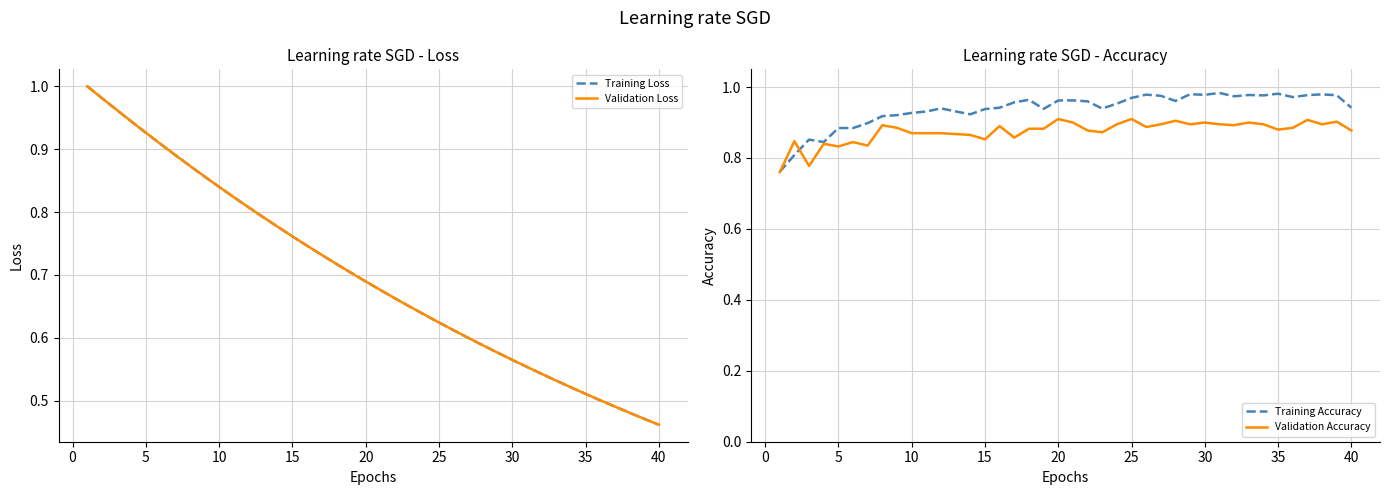

True or false: Validation Accuracy has a value of 0.9 at 30.

True